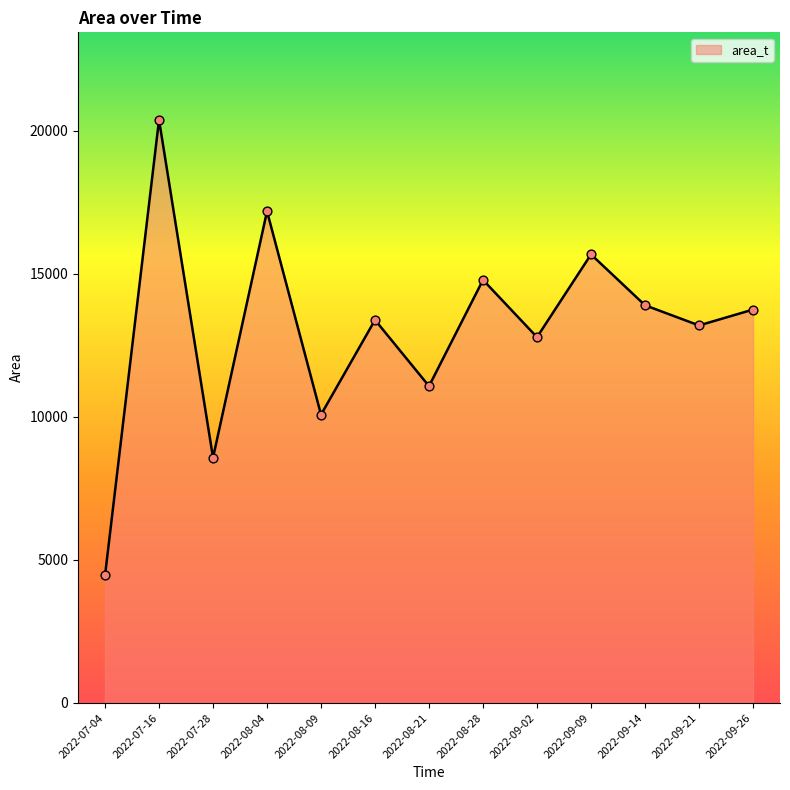

What is the change in value from 2022-09-02 to 2022-09-14?

+1115.5